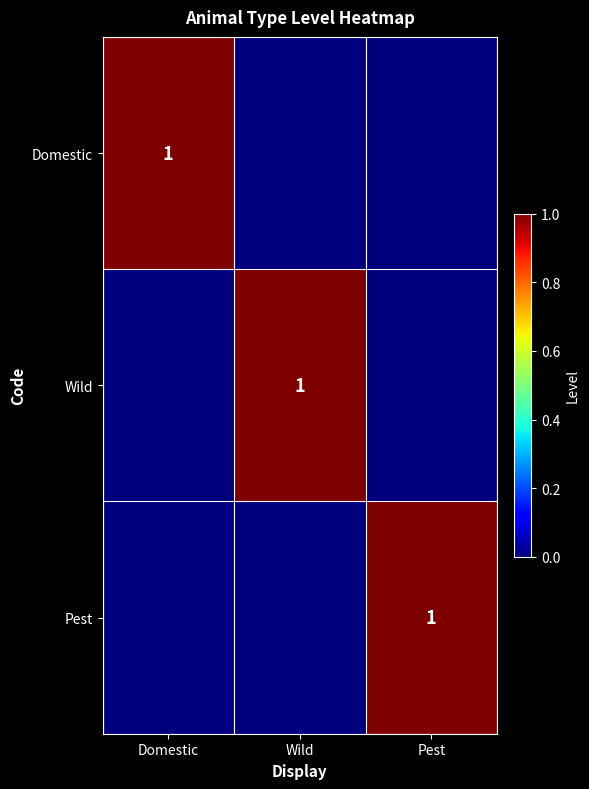

The value of Domestic at Domestic is 1. True or false?

True